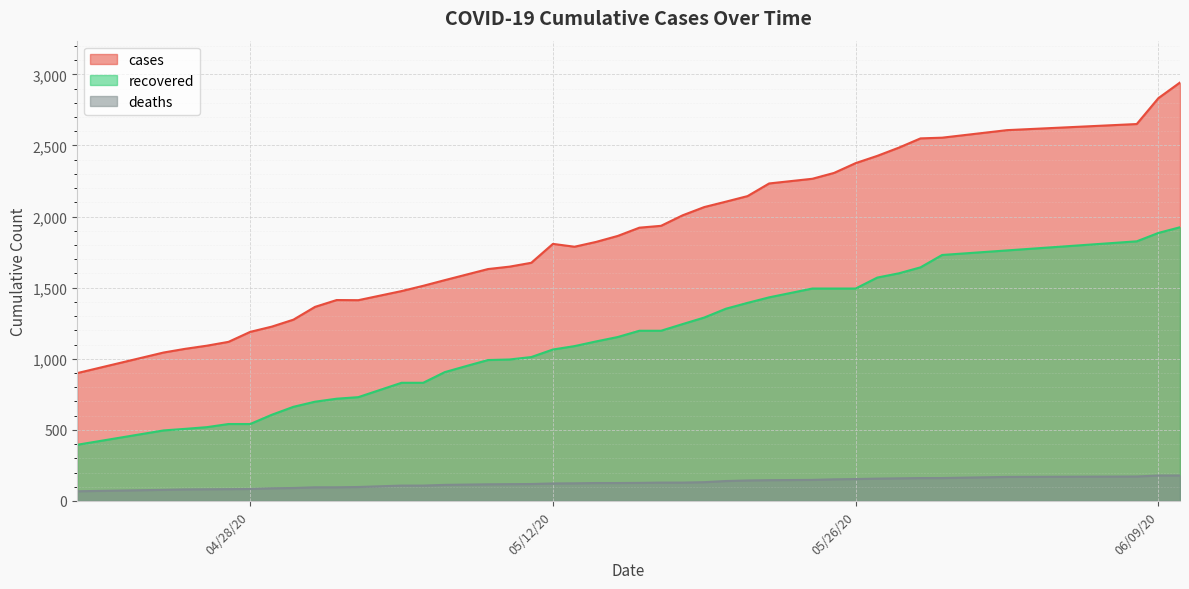

True or false: deaths and cases cross at least once.

False